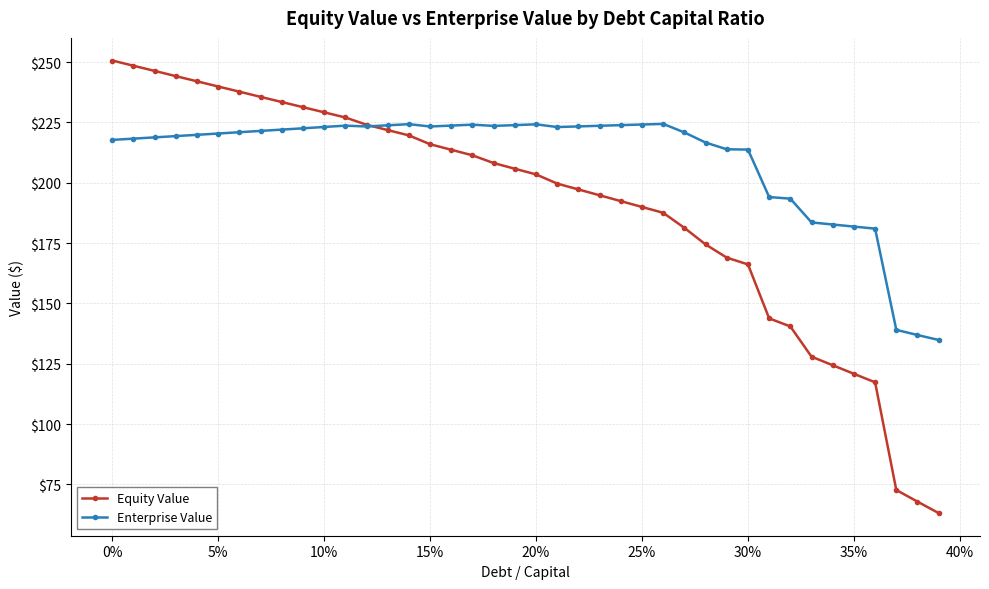

What is the lowest value of the Equity Value series?

63.1